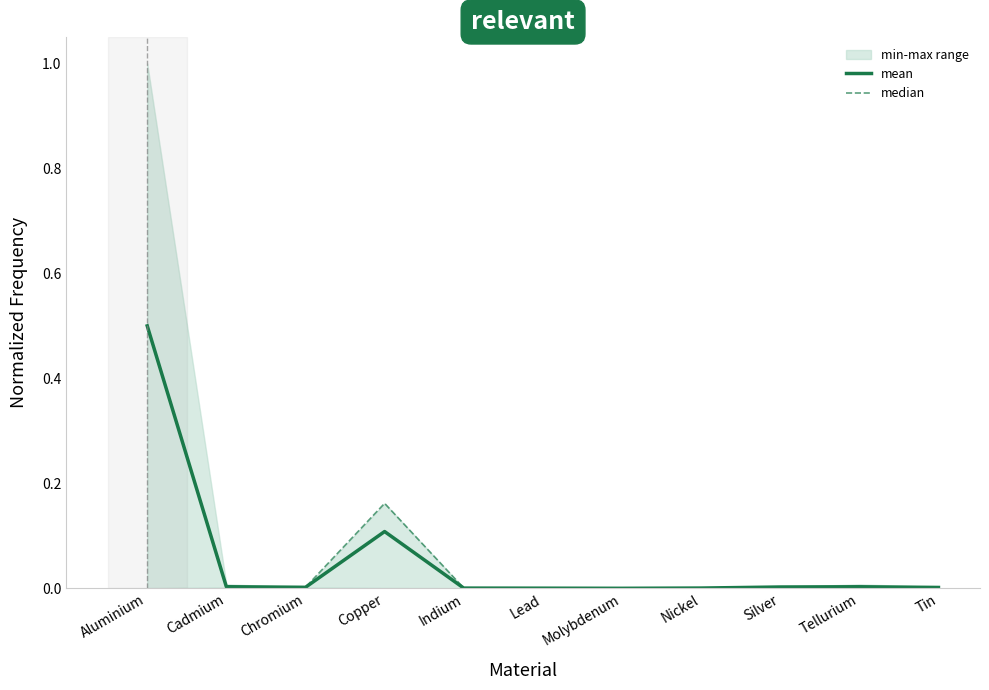

What is the approximate value of mean at Aluminium?

0.5